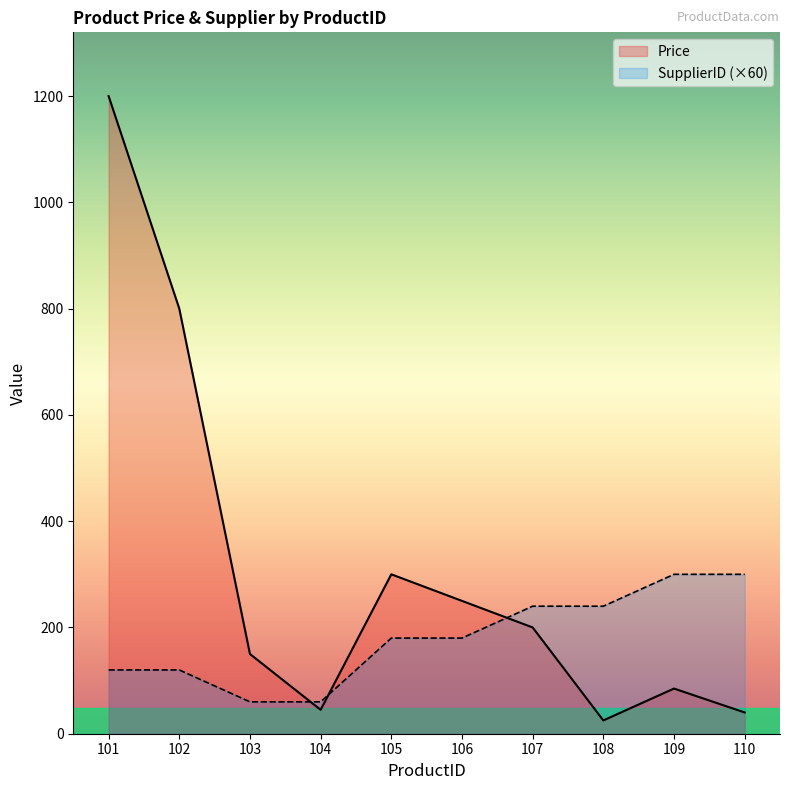

After their last crossing, which series has the higher values: SupplierID (×60) or Price?

SupplierID (×60)